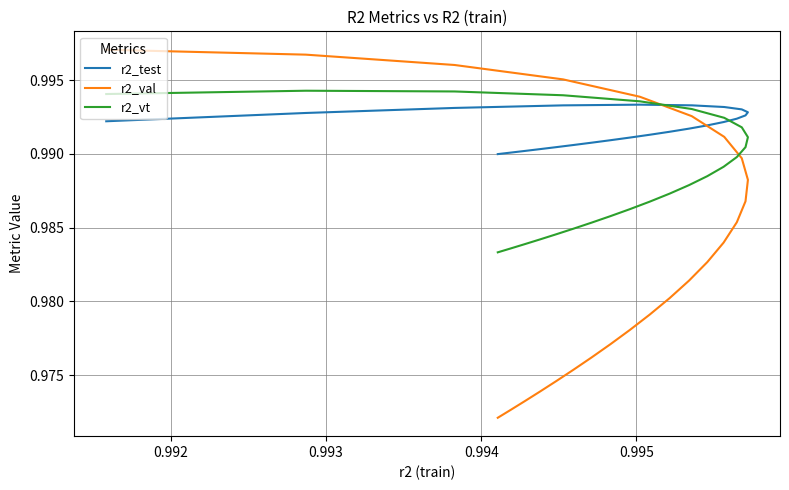

At which category is the sum across all series the highest?

0.992